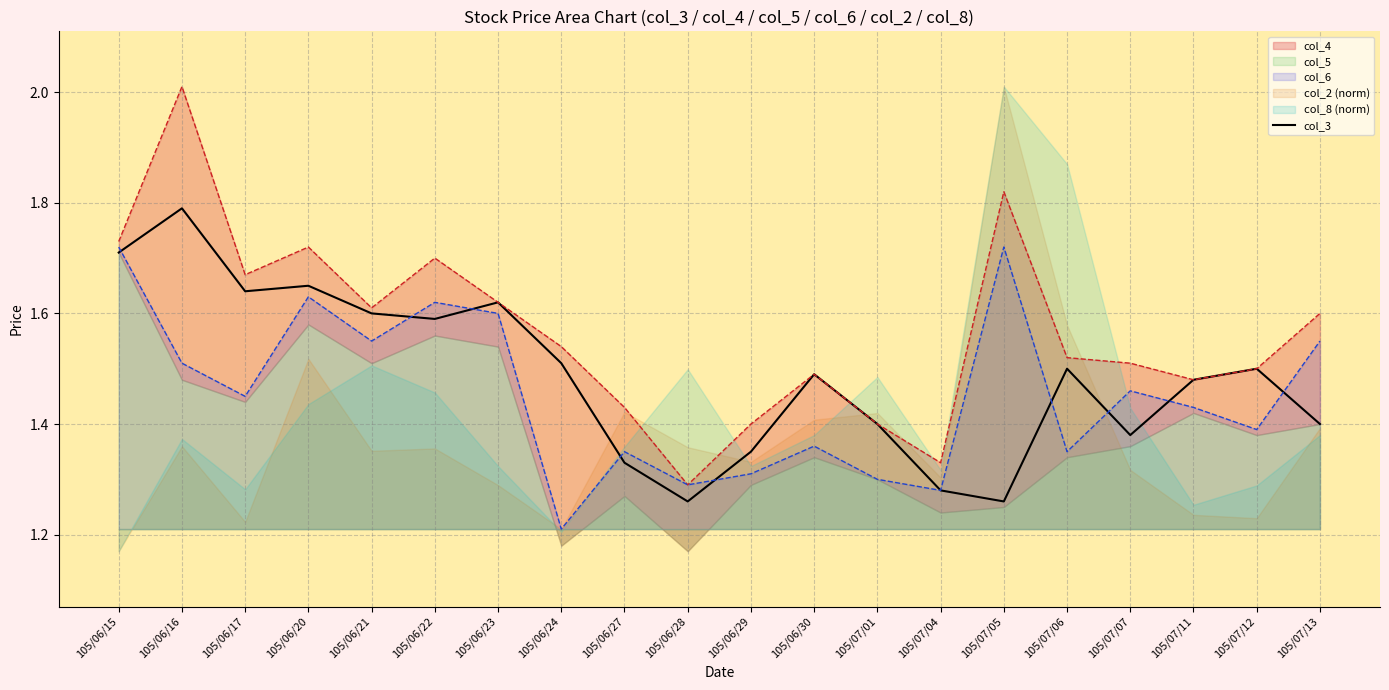

Where is the first local minimum?

105/06/17